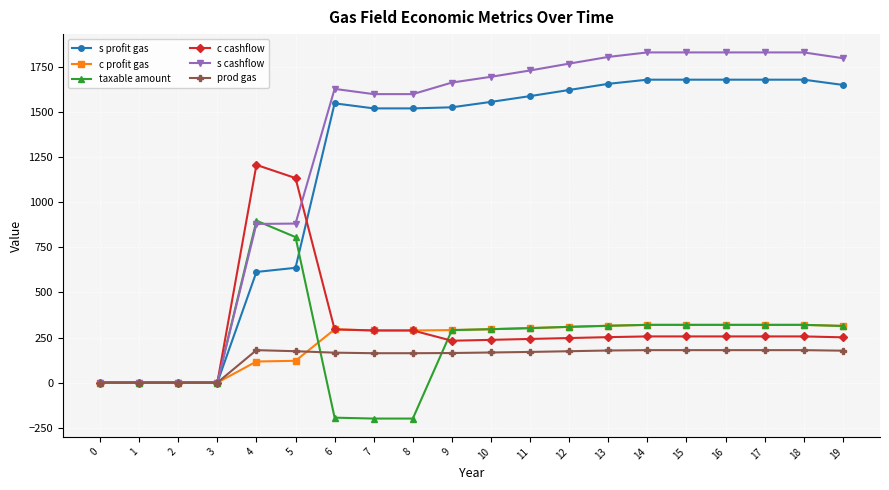

True or false: prod gas has a value of 163 at 8.

True